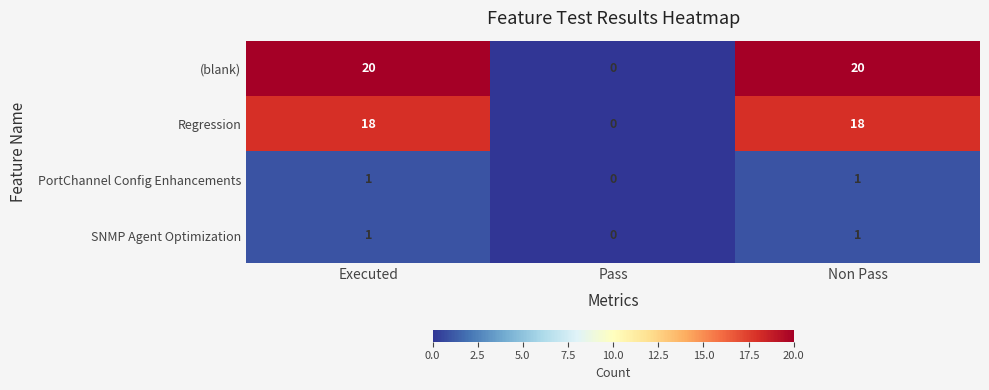

What is the sum of the Regression values at Pass and Executed?

18